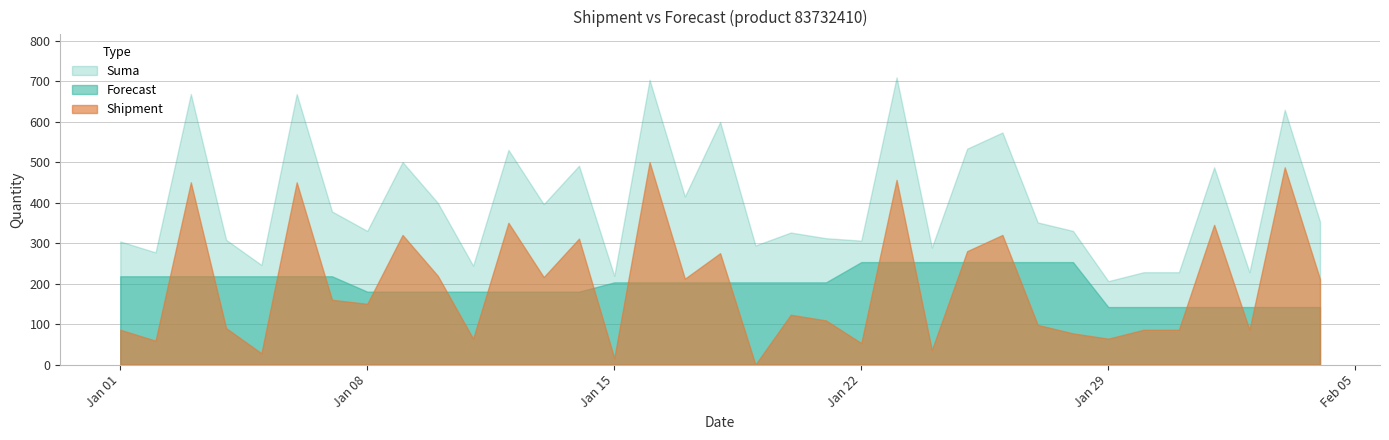

Between 2018-01-01 and 2018-01-12, which series saw the biggest shift?

Shipment